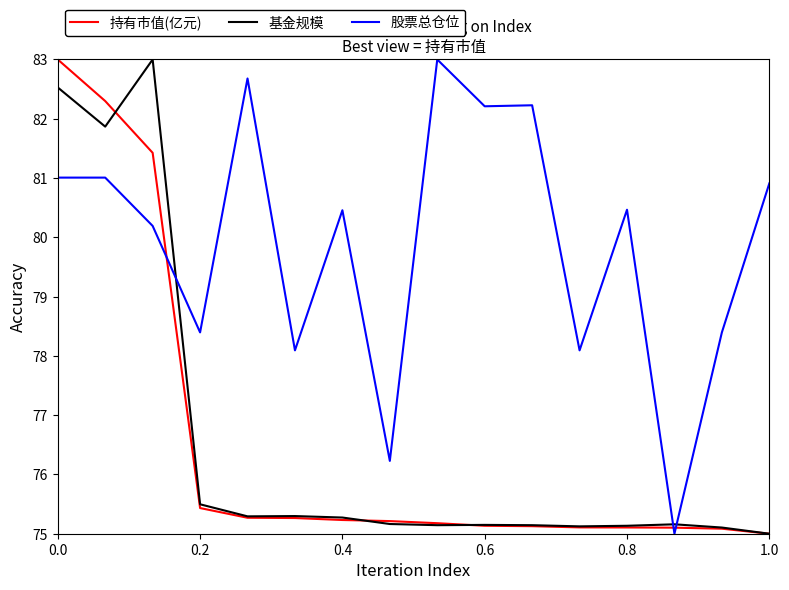

Which series has the largest total across all categories?

股票总仓位